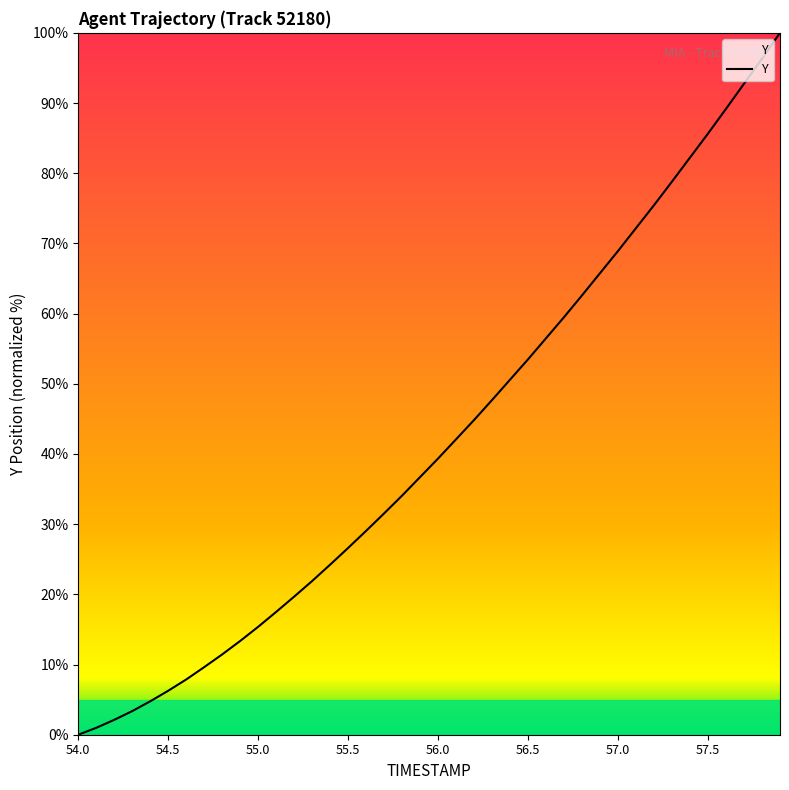

What is the difference between the maximum and minimum values?

100.0